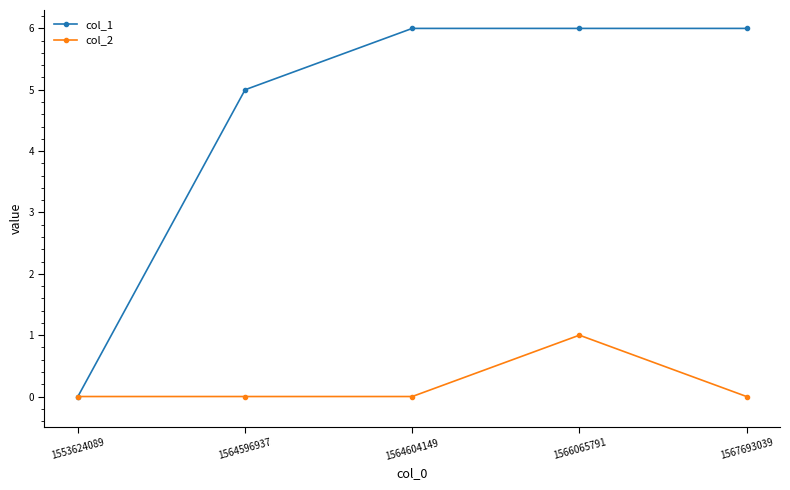

How many distinct data groups are displayed?

2